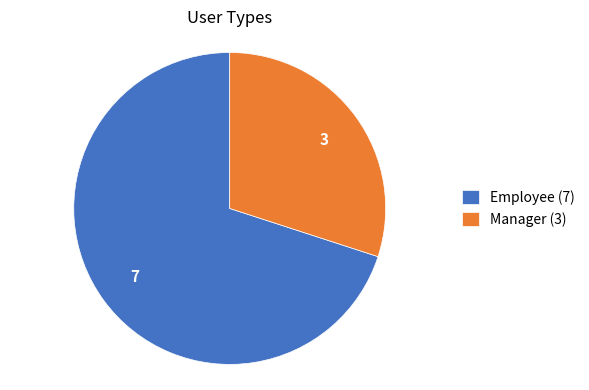

Approximately how many times larger is the value at Employee compared to Manager?

2.3